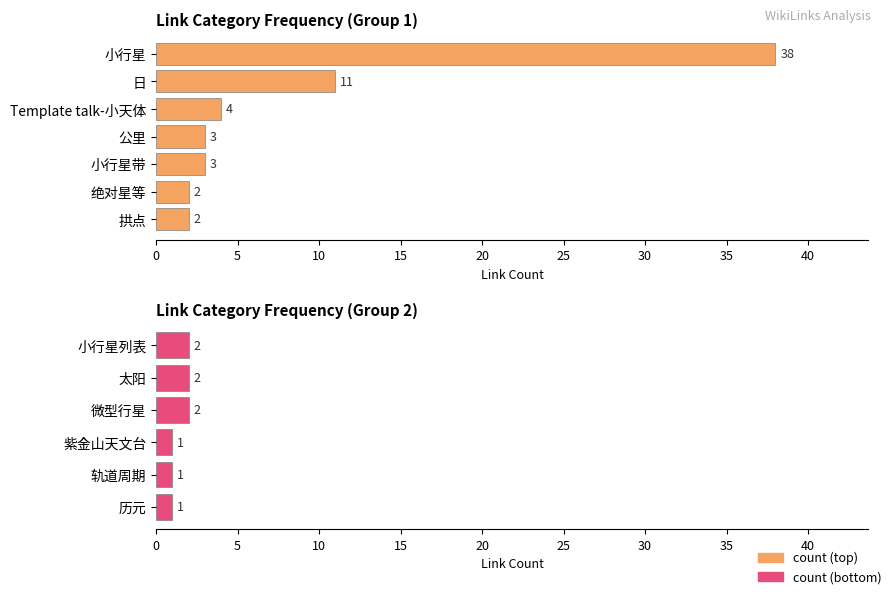

True or false: the data shows 0 at 历元.

False